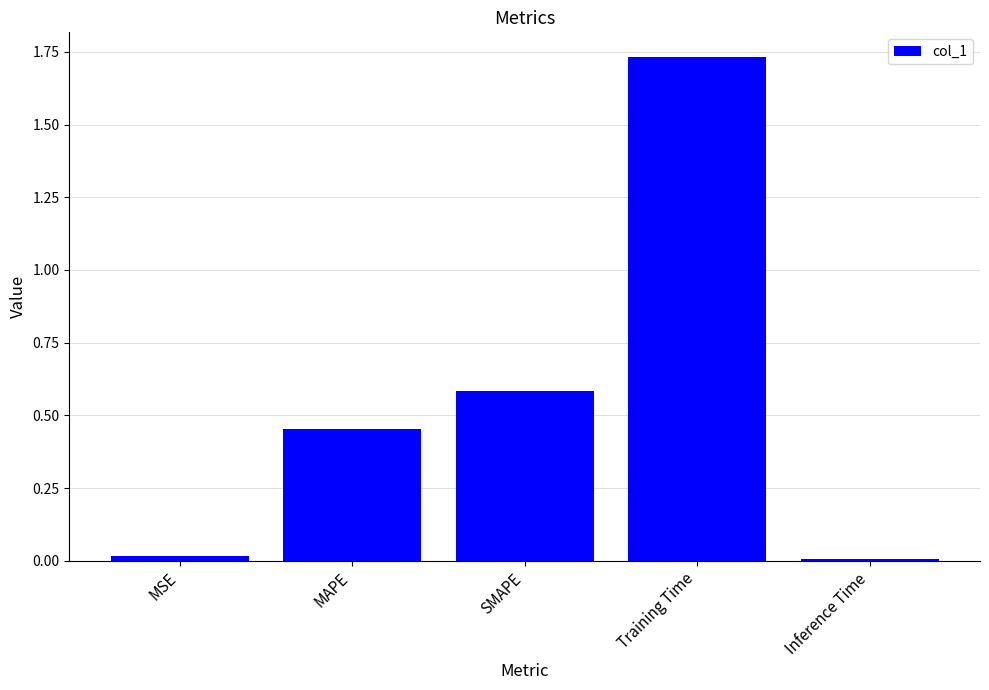

What position from the left is MSE?

1